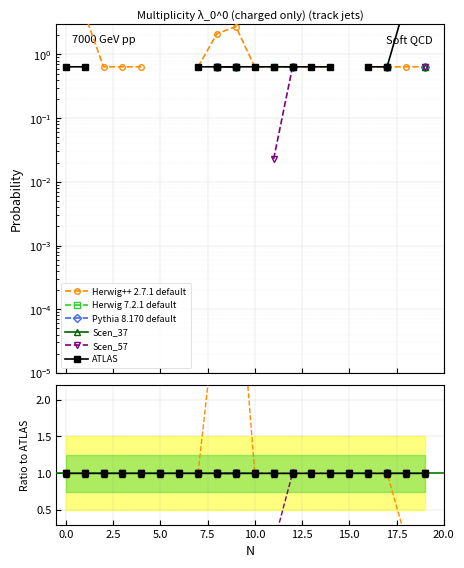

What is the label of the 16th point from the left?

15